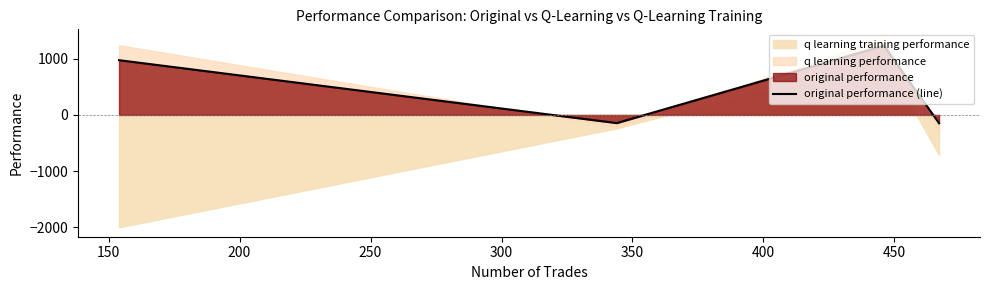

How many data points does each series have?

4